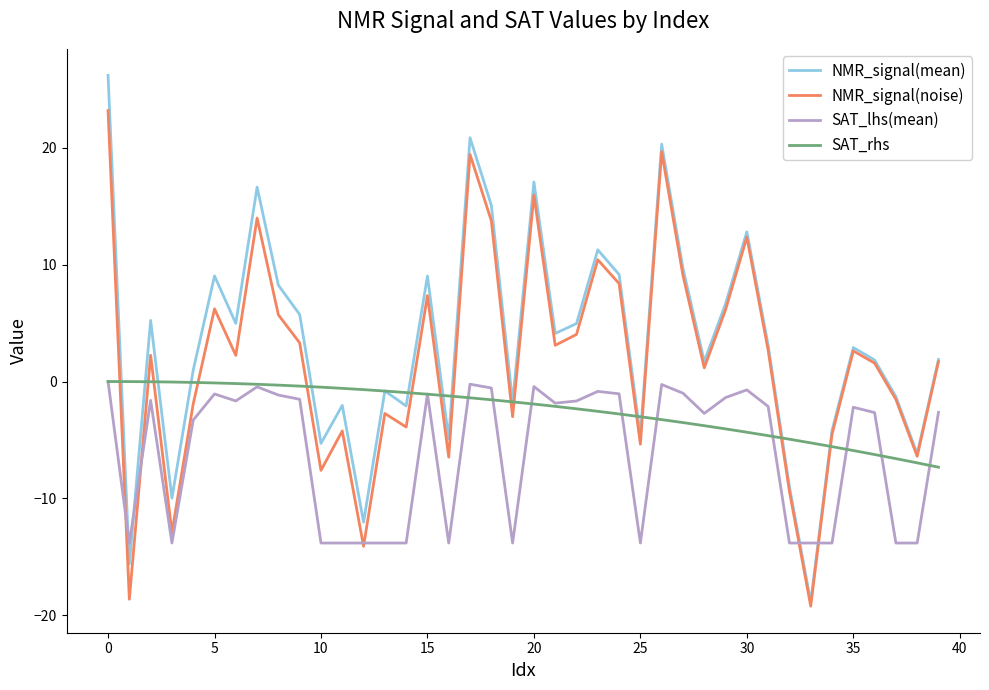

How many lines are shown in the chart?

4